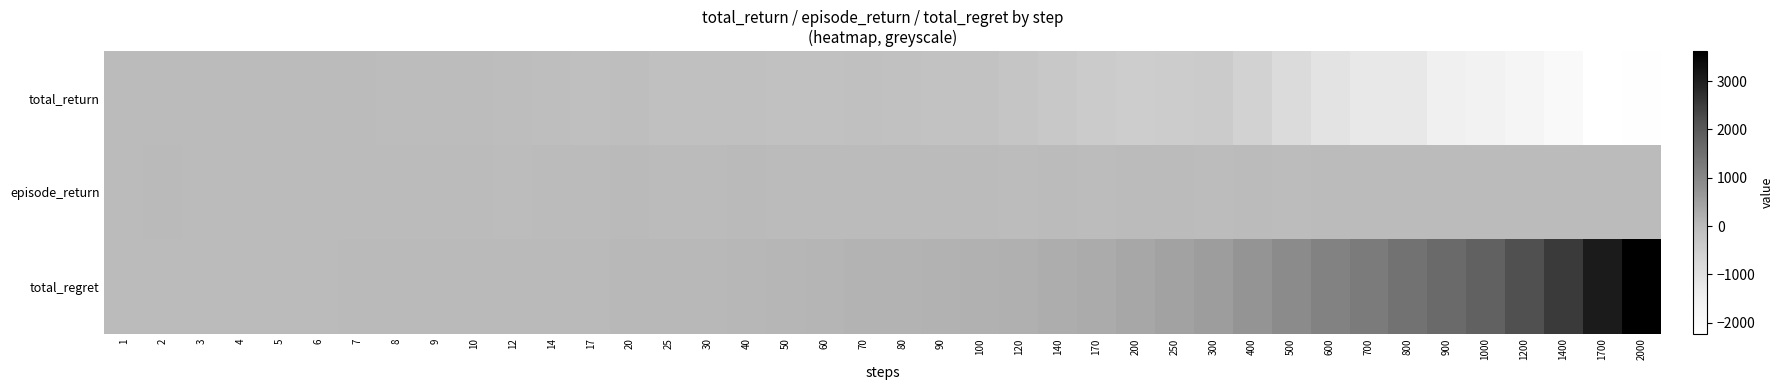

How many series are shown in this chart?

3